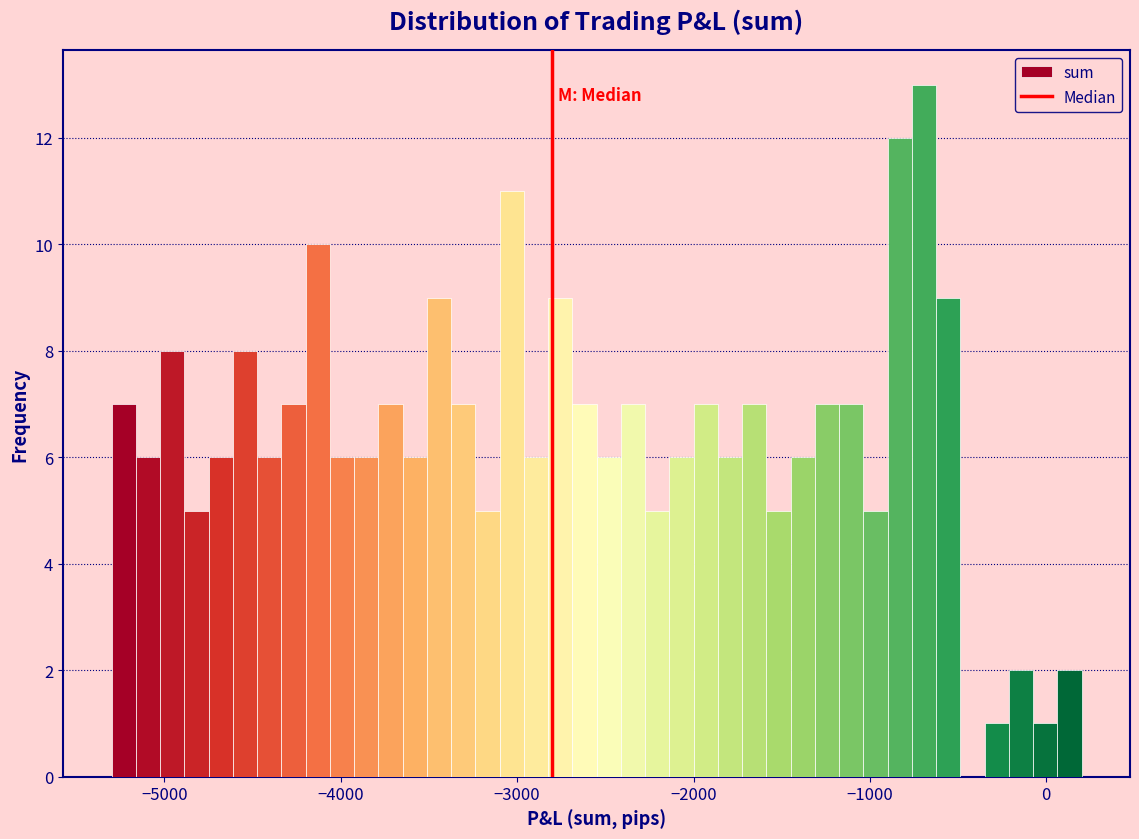

Read against the x-axis, roughly where is the centre of the tallest bar?

-700